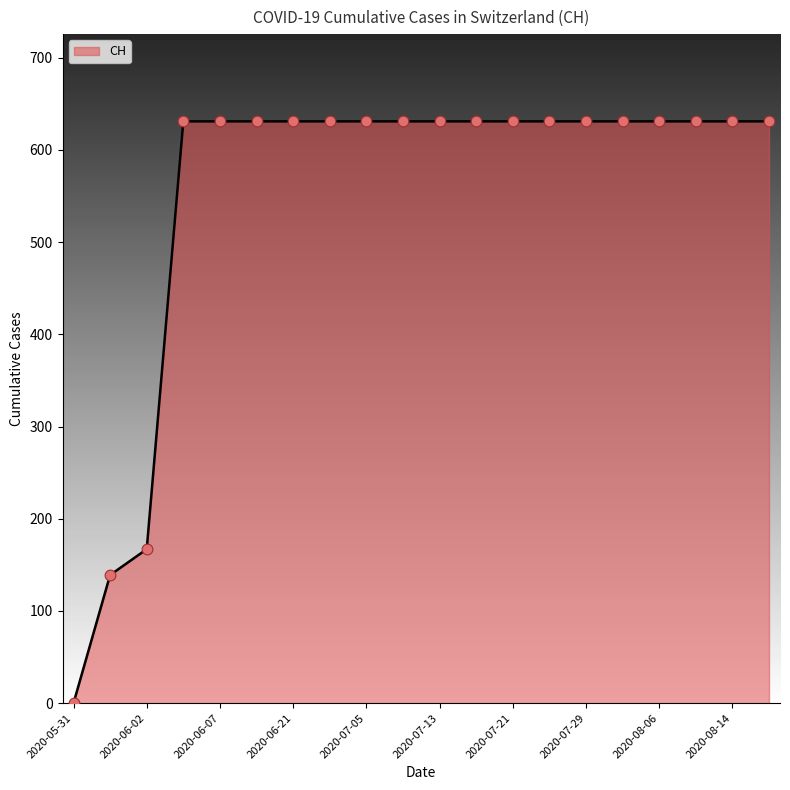

What is the difference between the maximum and minimum values?

631